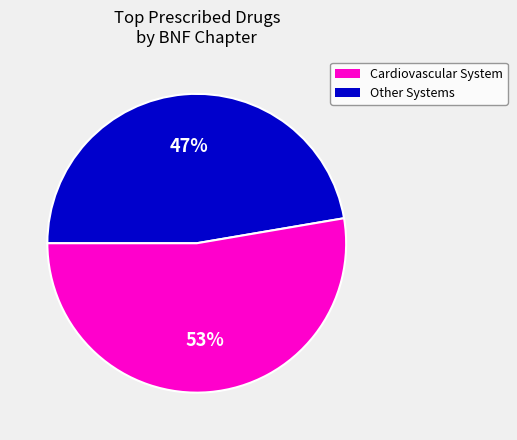

How many segments does this pie chart have?

2